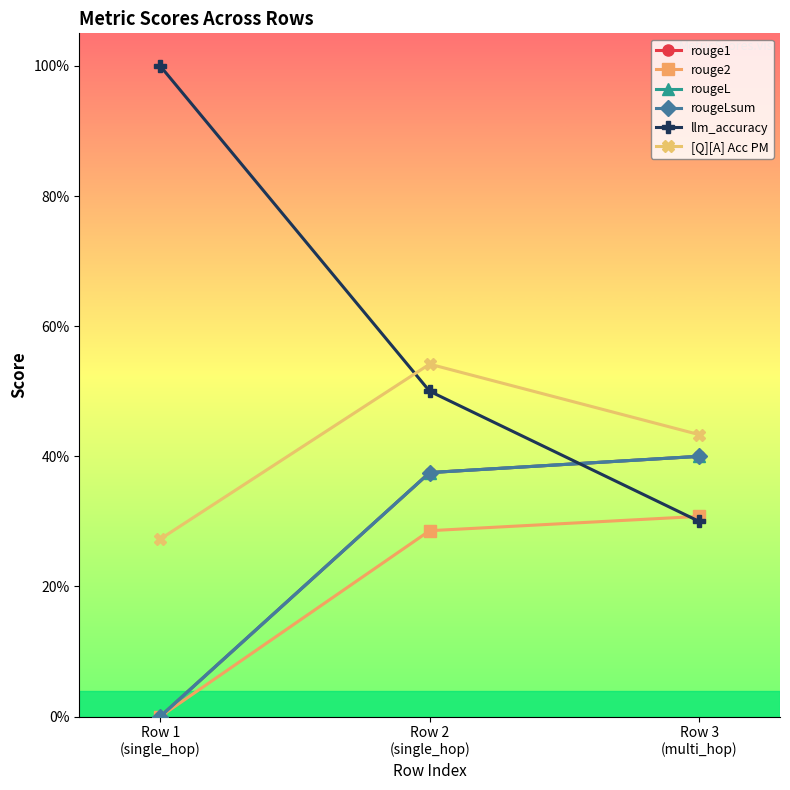

What is the spread (max minus min) of values at Row 1
(single_hop)?

1.0